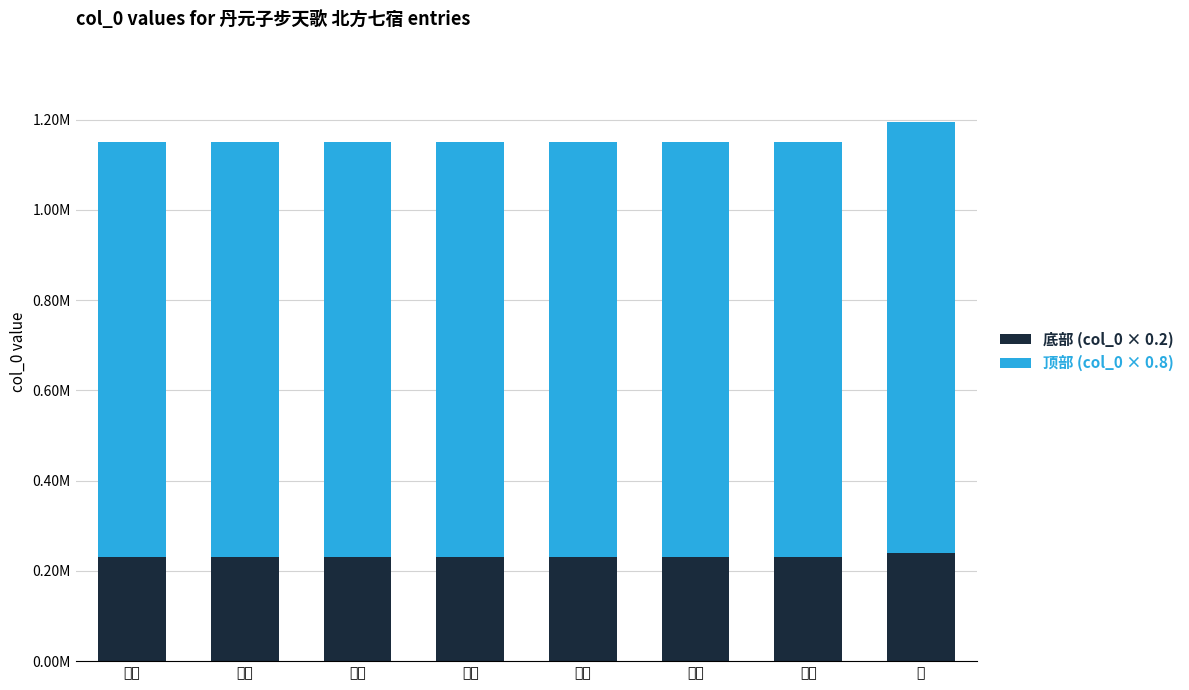

What is the difference between the 底部 (col_0 × 0.2) values at 其二 and 其四?

0.4